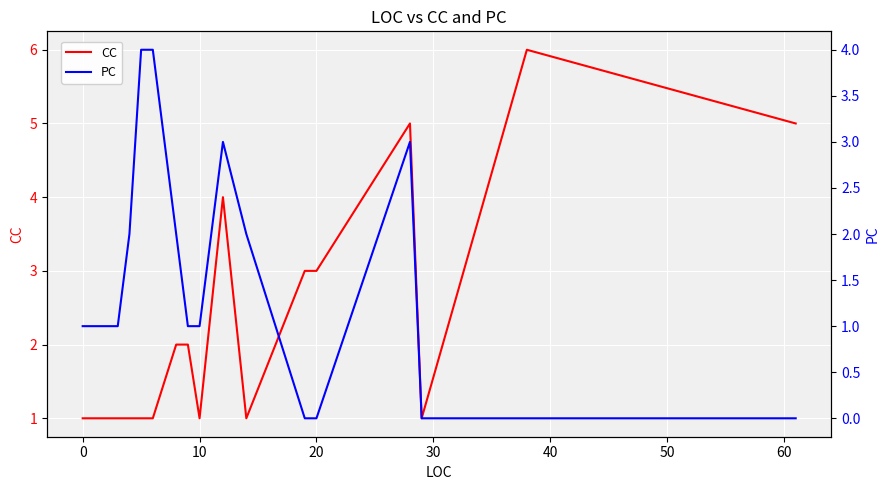

Rank the series by their average value, from highest to lowest.

CC, PC